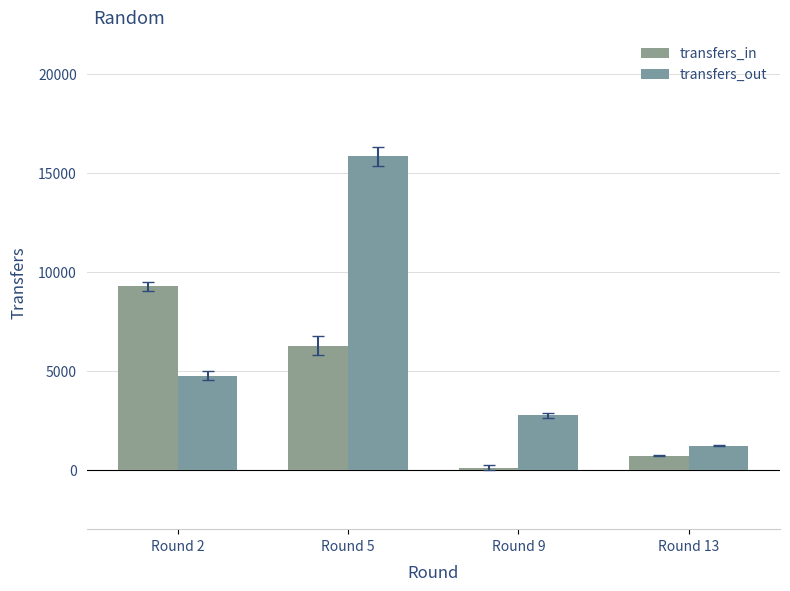

How many data points in transfers_out are less than 4741?

2